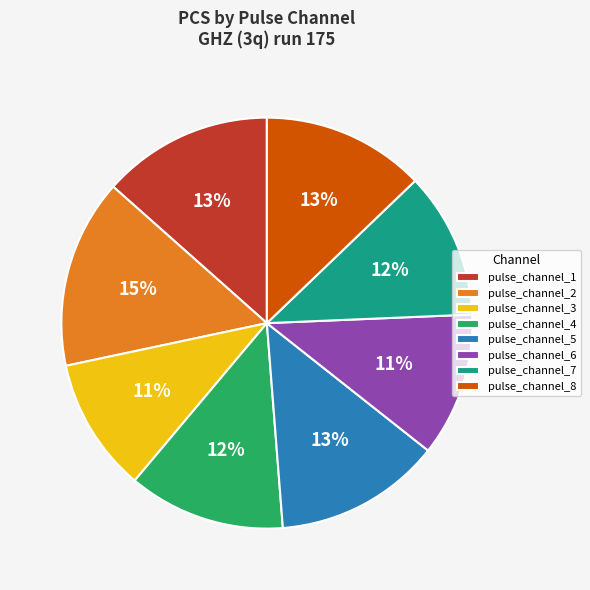

Which slice is the largest?

pulse_channel_2